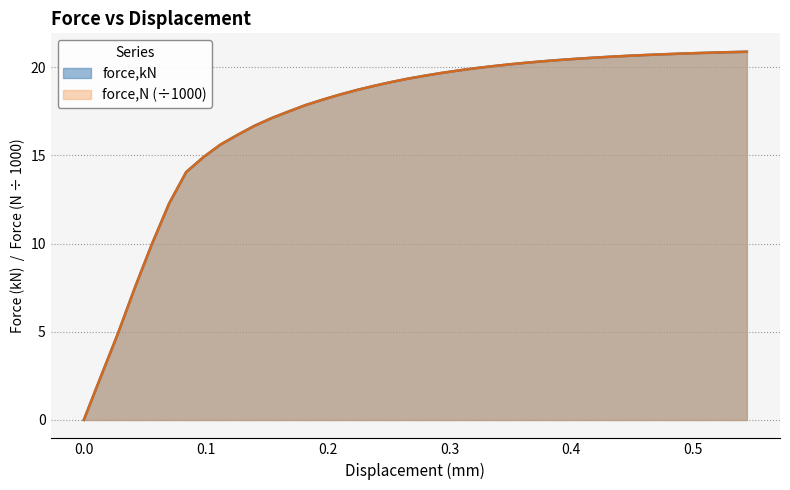

What is the maximum value for force_N?

20.9